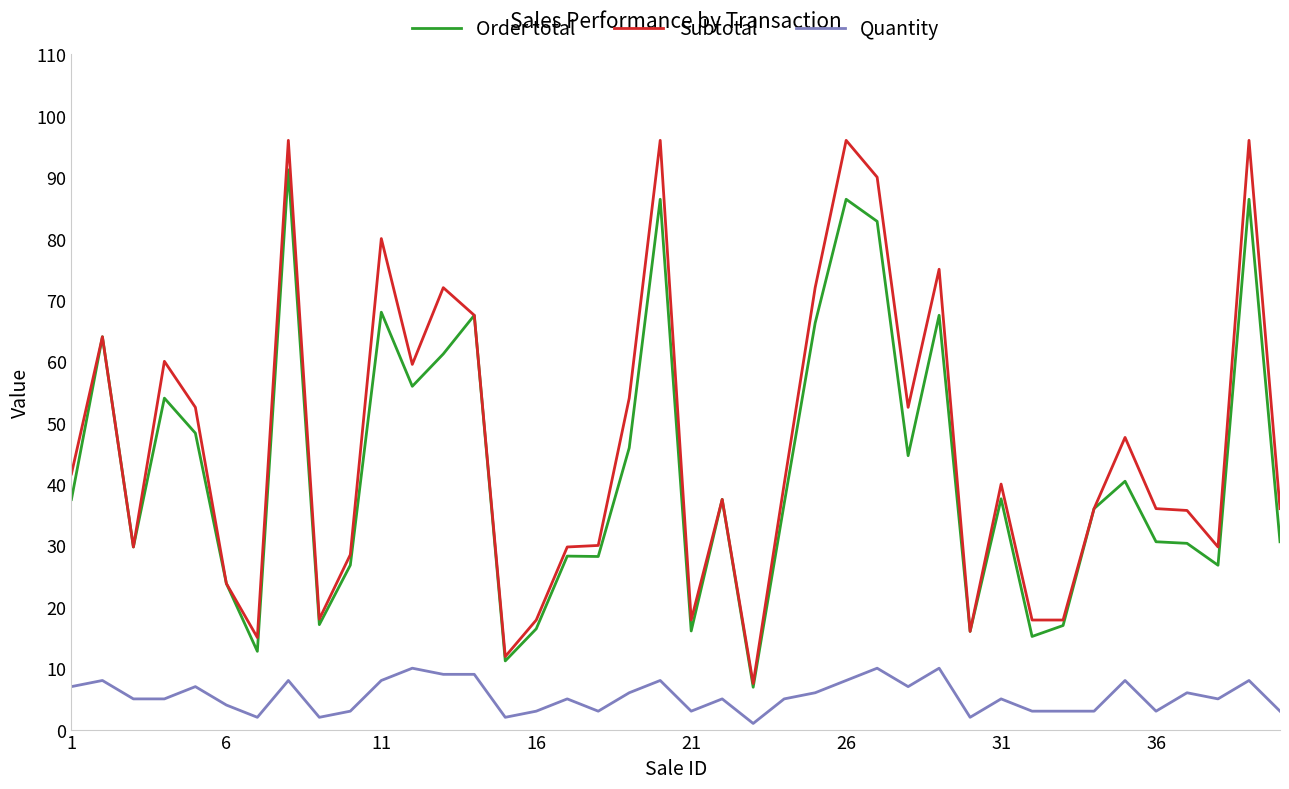

List the series in order of their peak value, highest first.

Subtotal, Order total, Quantity